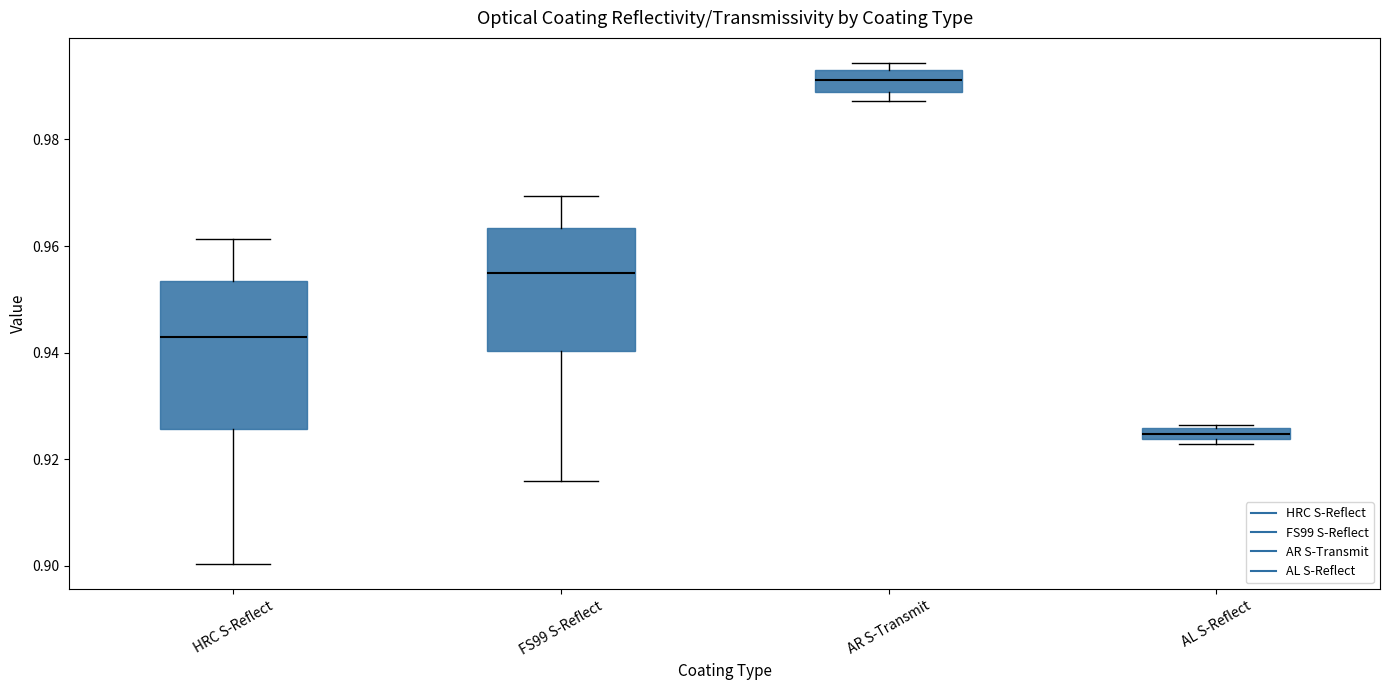

Which box is the tallest, from its lower edge to its upper edge?

HRC S-Reflect